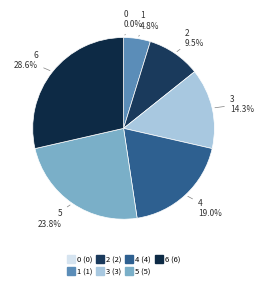

Which category has the biggest portion of the pie?

6